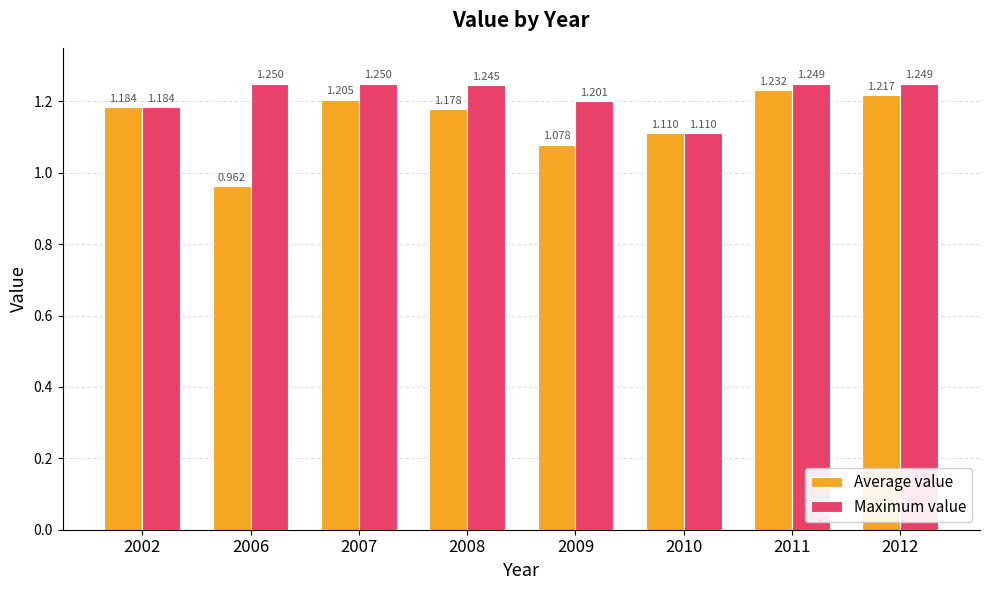

Rank the series by their average value, from lowest to highest.

Average value, Maximum value